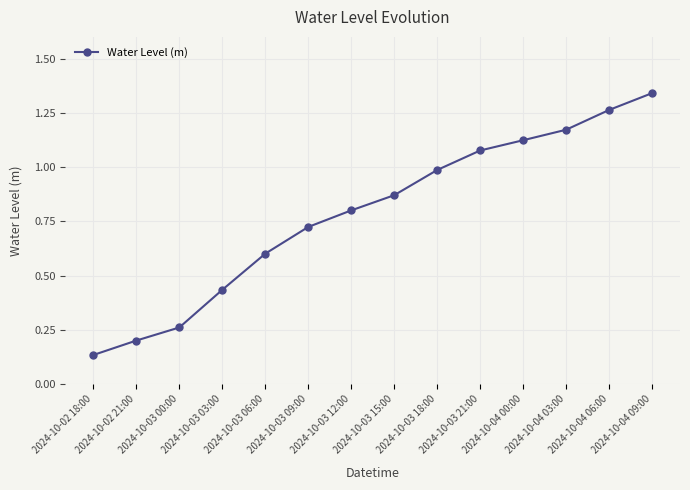

What is the sum of all values?

11.0